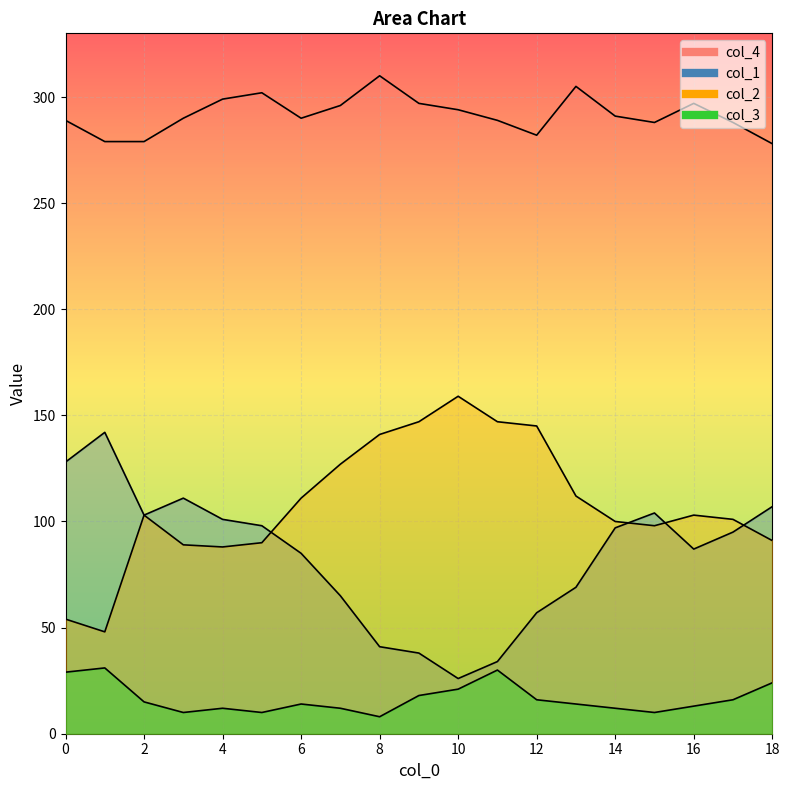

What is the highest value of the col_1 series?

142